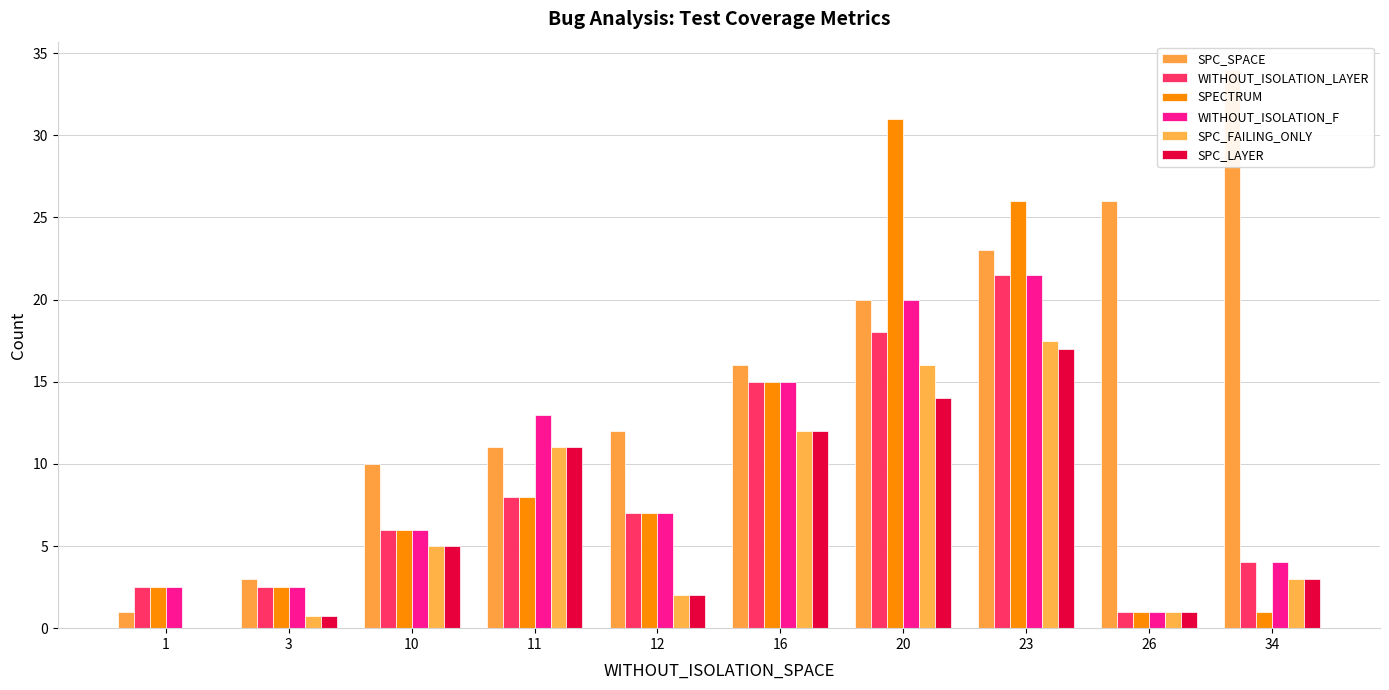

Does the chart contain stacked bars?

No